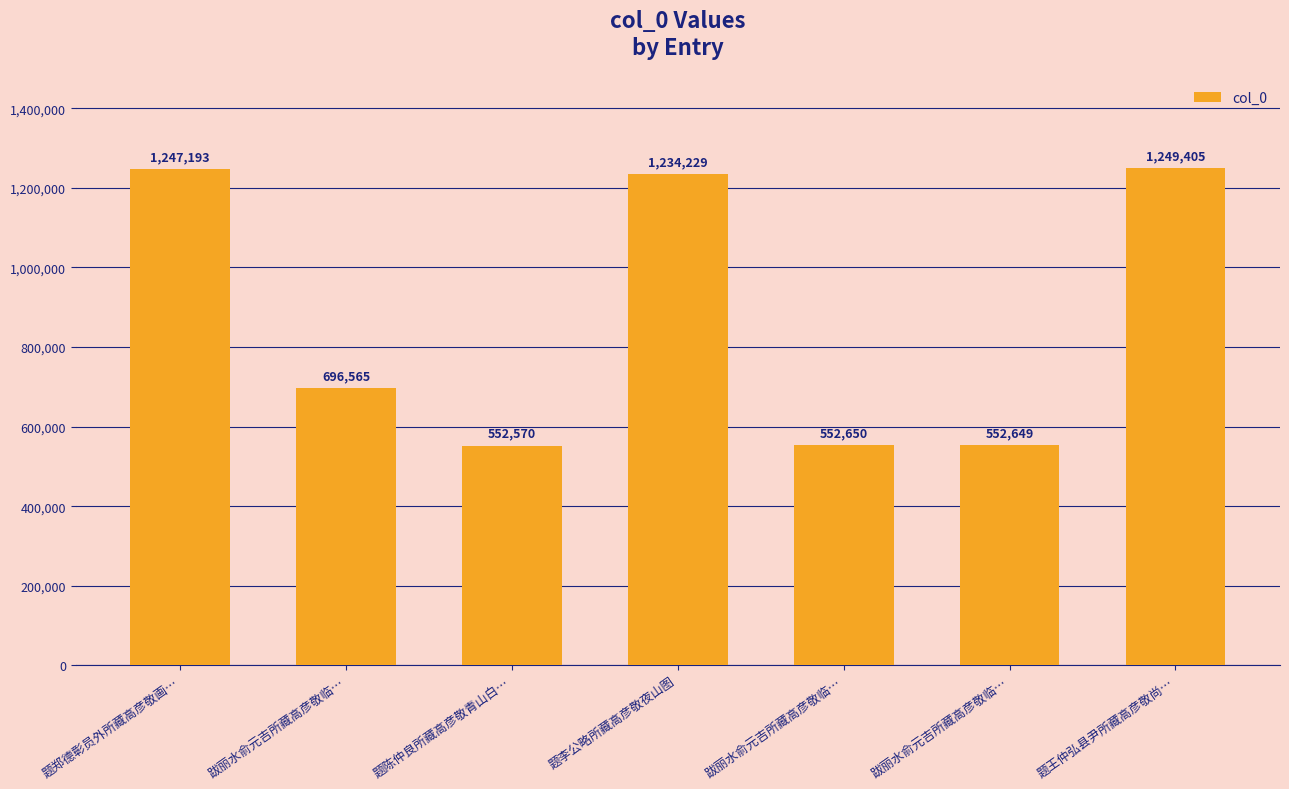

Reading right to left, extract all data points from this chart.

题王仲弘县尹所藏高彦敬尚…=1249405	跋丽水俞元吉所藏高彦敬临…=552649	跋丽水俞元吉所藏高彦敬临…=552650	题李公略所藏高彦敬夜山图=1234229	题陈仲良所藏高彦敬青山白…=552570	跋丽水俞元吉所藏高彦敬临…=696565	题郑德彰员外所藏高彦敬画…=1247193